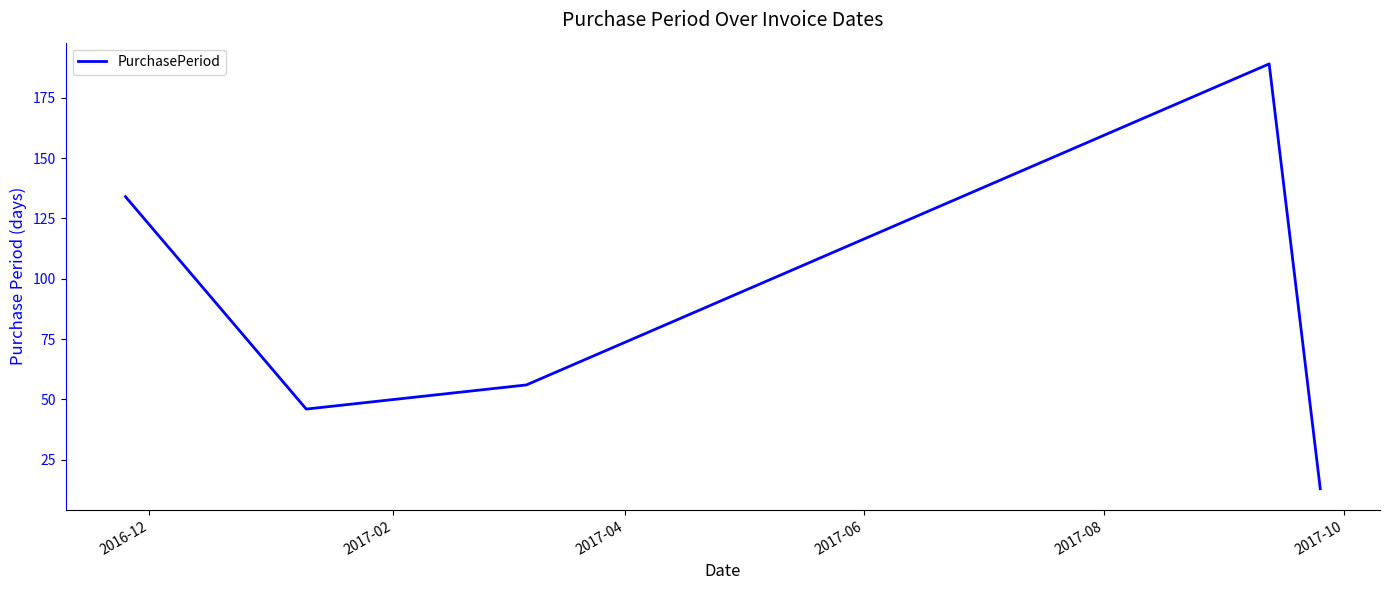

How many series are shown in this chart?

1